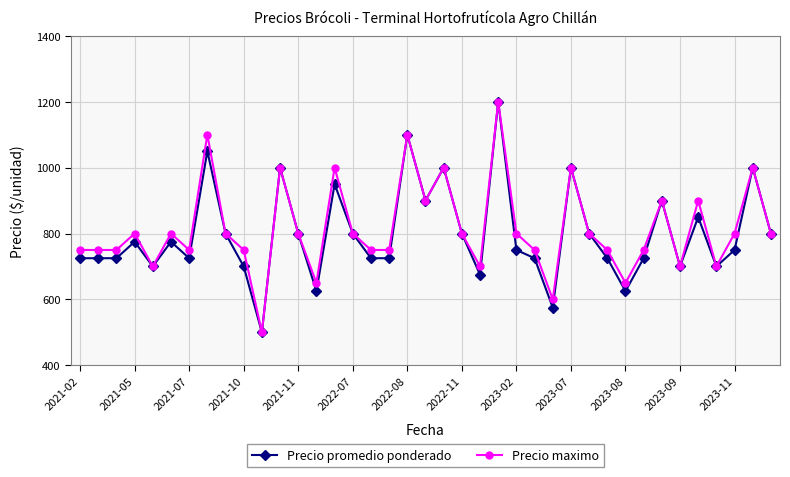

What is the lowest value of the Precio promedio ponderado series?

500